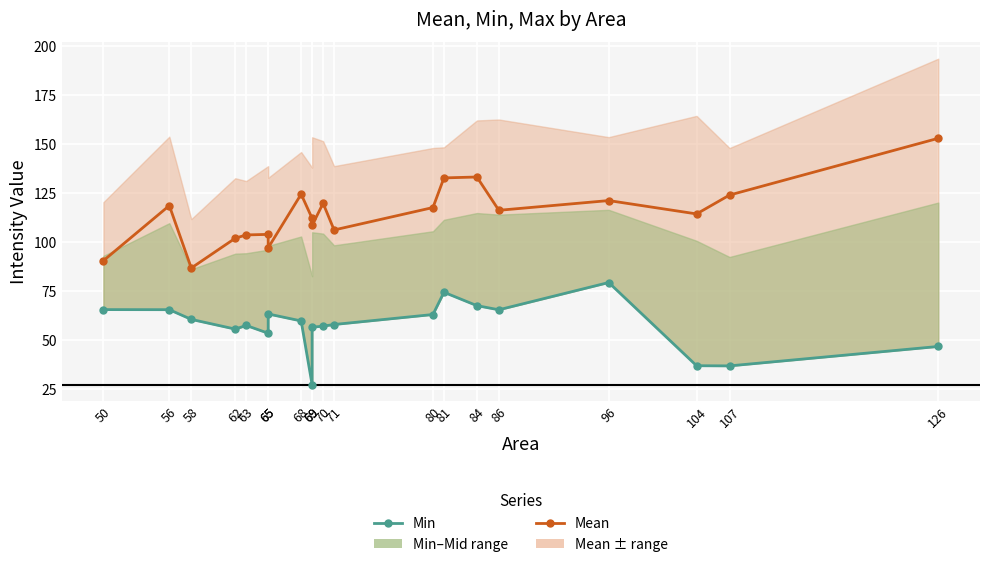

What is the lowest value of the Mean series?

86.7